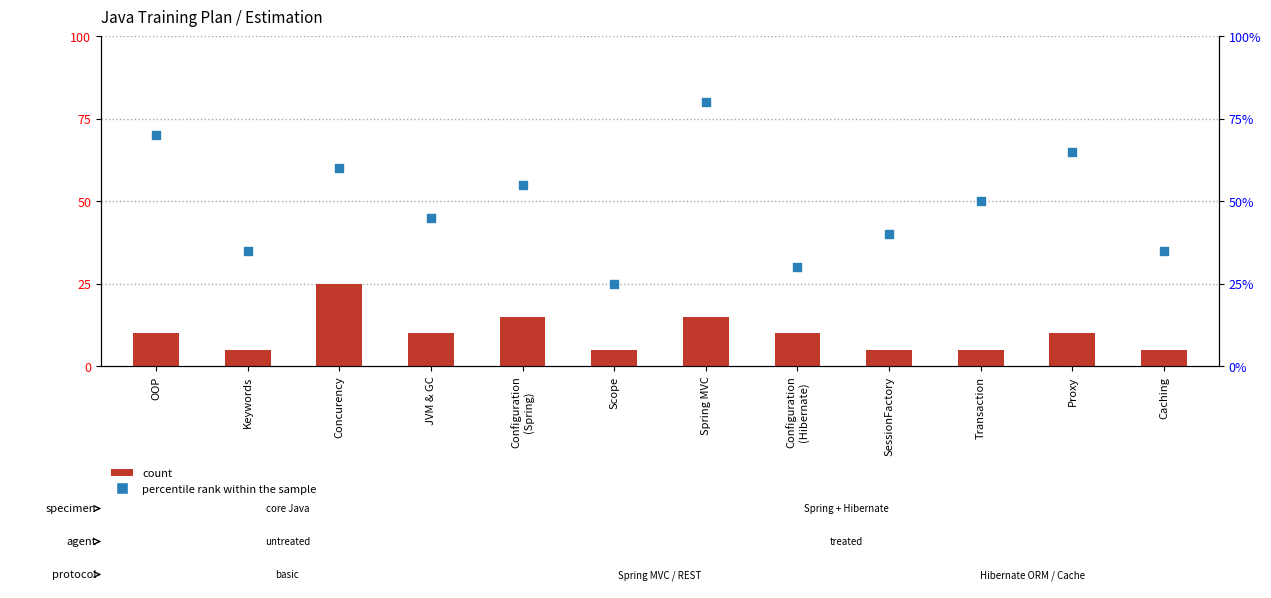

At how many categories does at least one series exceed 4?

7